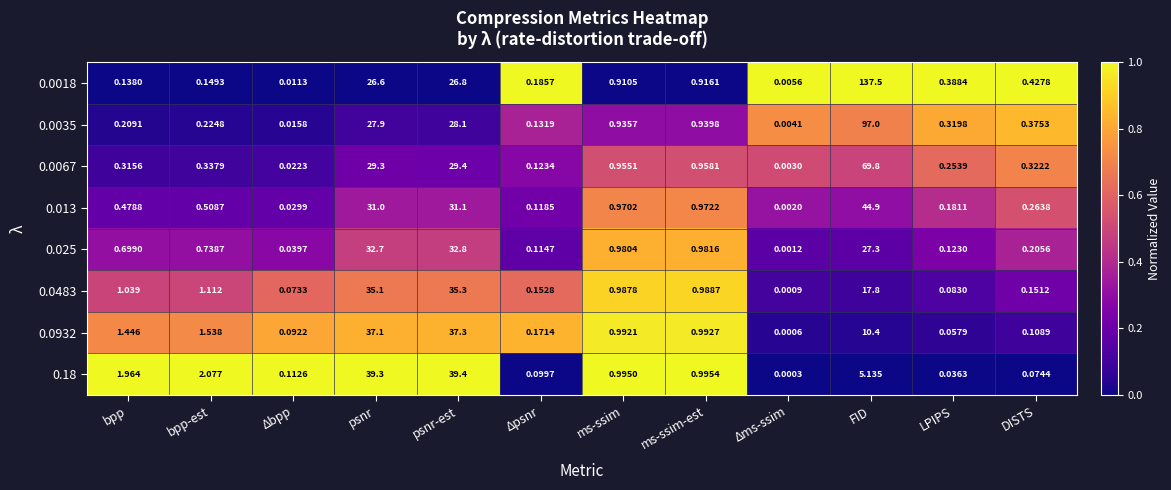

How many distinct data groups are displayed?

8